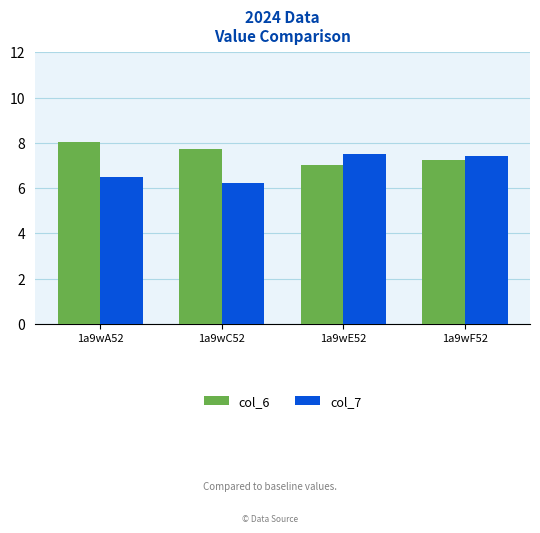

Rank the categories by col_7 value from lowest to highest.

1a9wC52, 1a9wA52, 1a9wF52, 1a9wE52